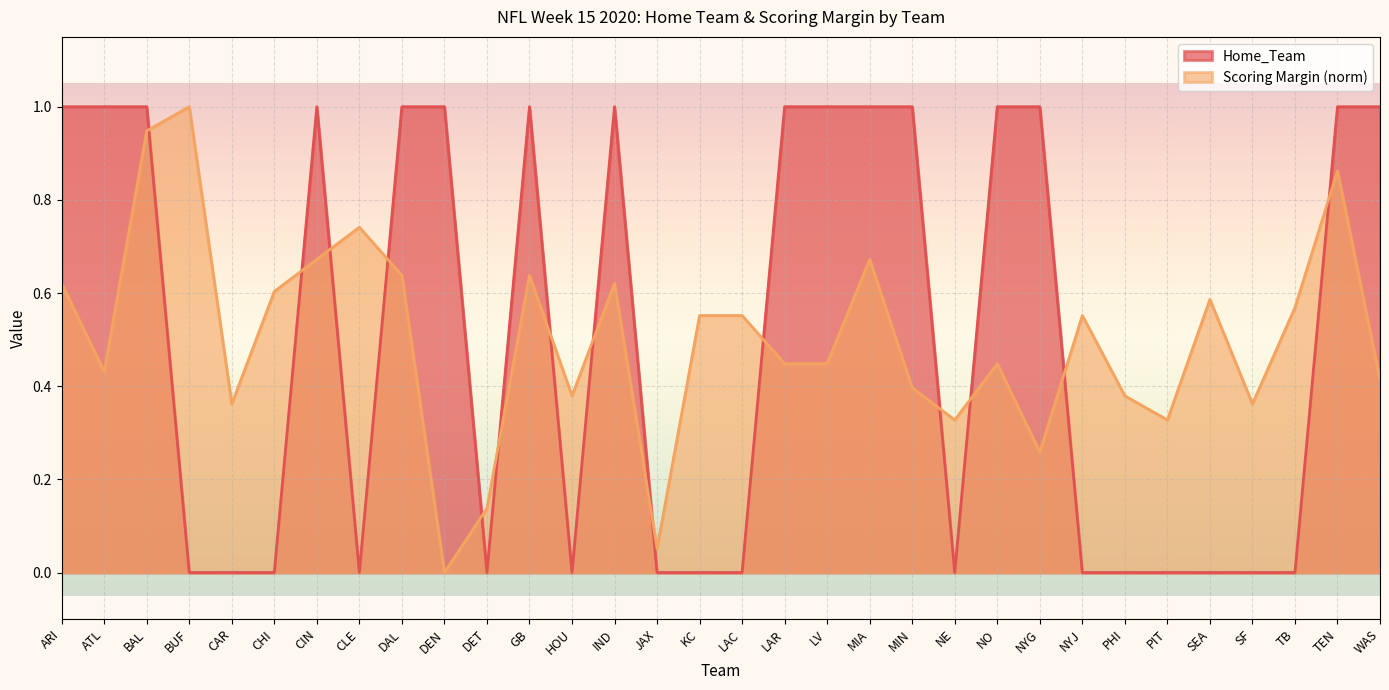

Which series has the widest spread of values?

Home_Team